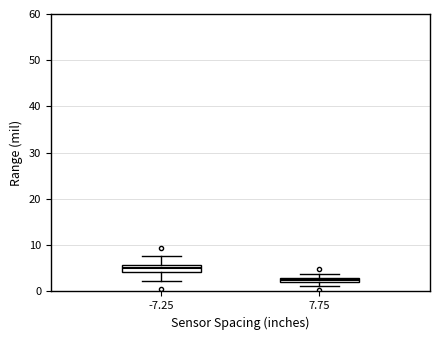

Where does the lower whisker of the box at x = -7.25 end on the y-axis? The values are not printed on the chart, so give them approximately, as read against the axis.

2